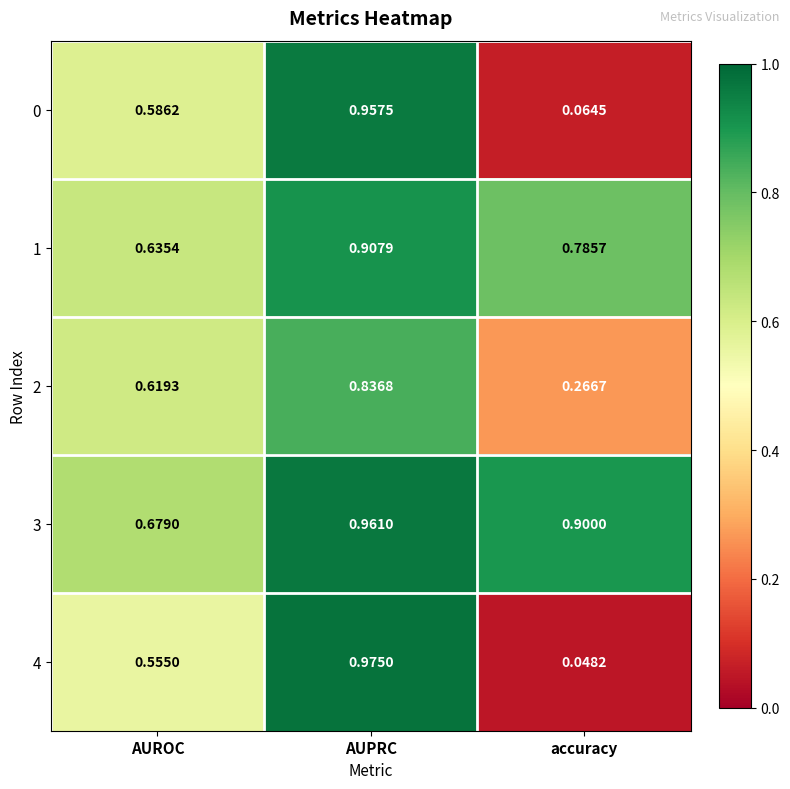

Which label corresponds to the smallest value in the chart?

accuracy